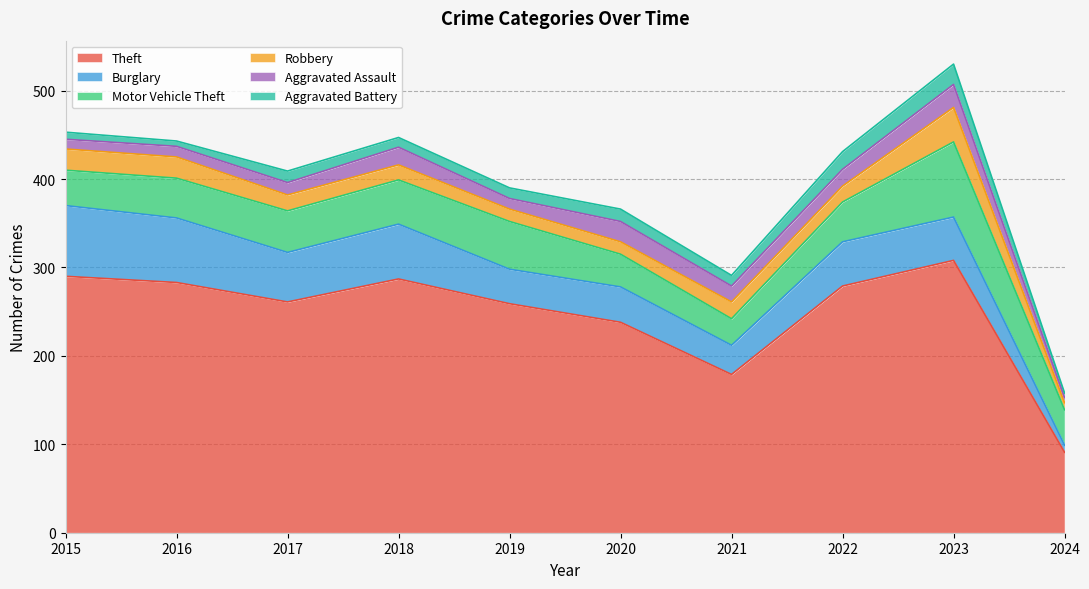

What is the total value across all series at 2015?

453